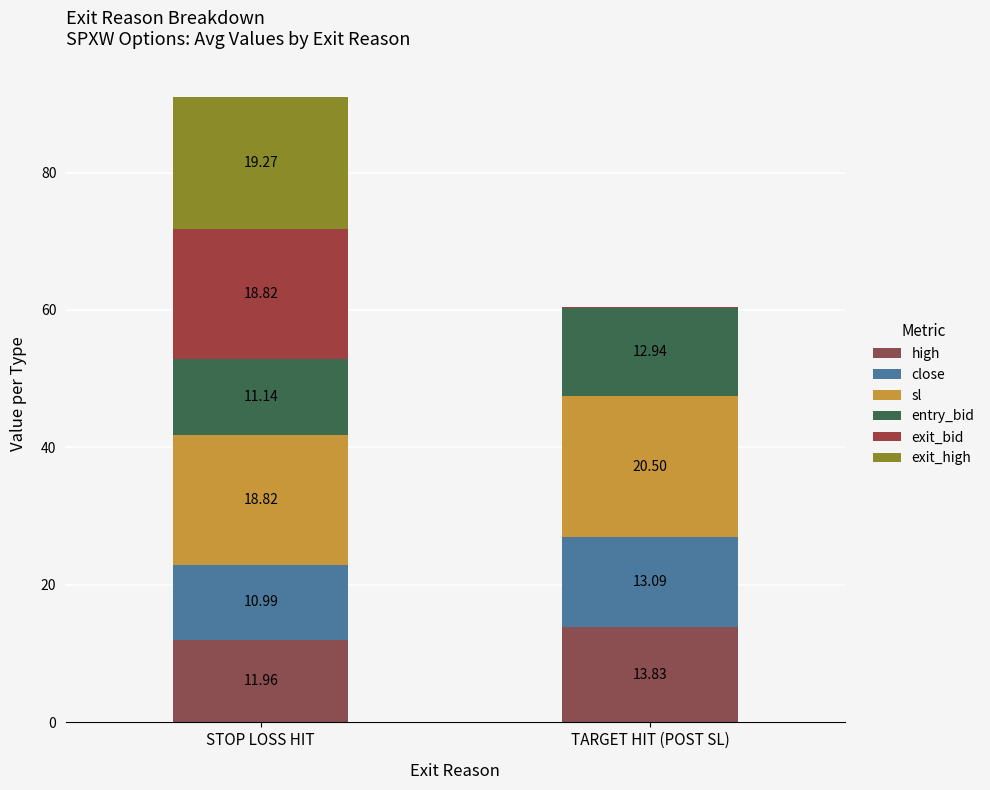

What position from the right is STOP LOSS HIT?

2